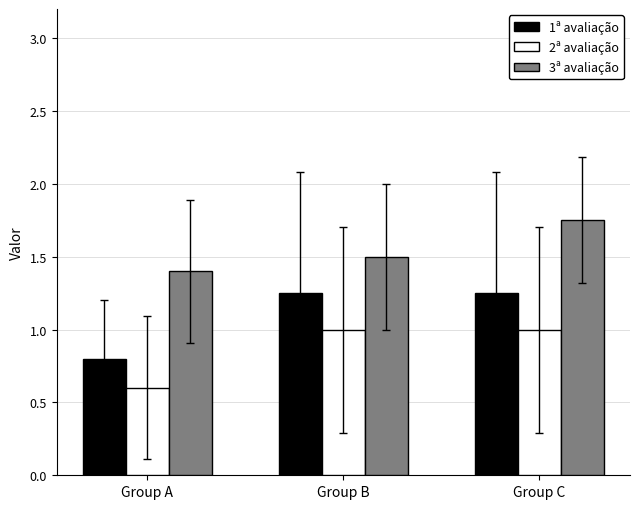

Is the value of 3ª avaliação at Group C greater than the value of 2ª avaliação at Group C?

Yes